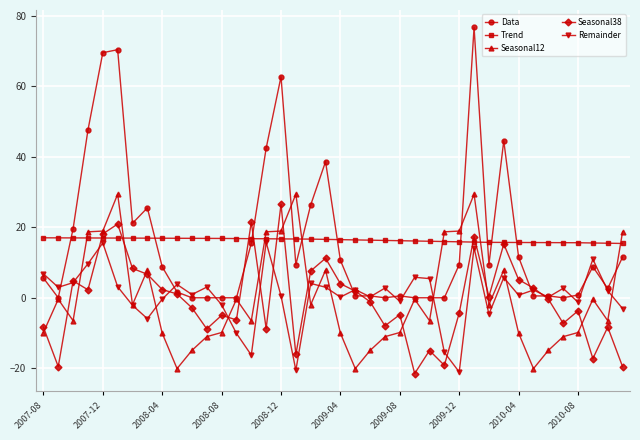

Is this an area chart (filled region under the line)?

No